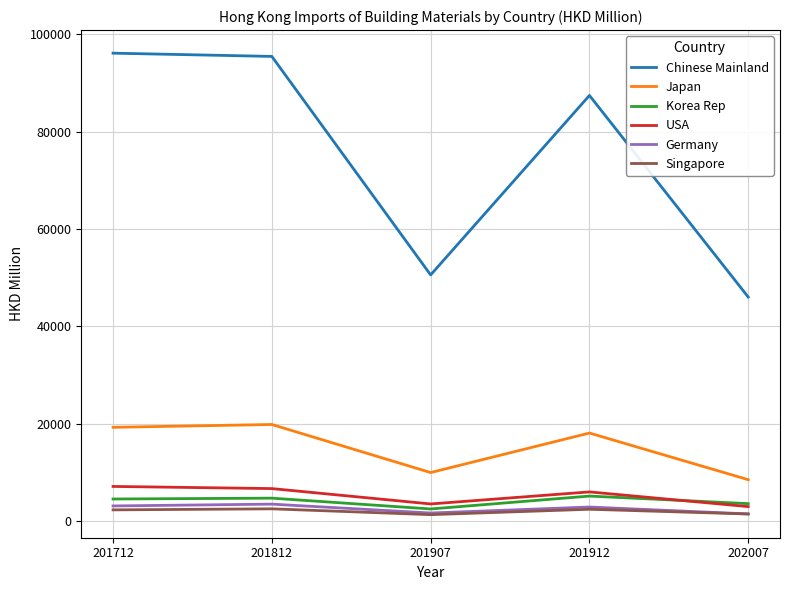

True or false: Germany and USA cross at least once.

False